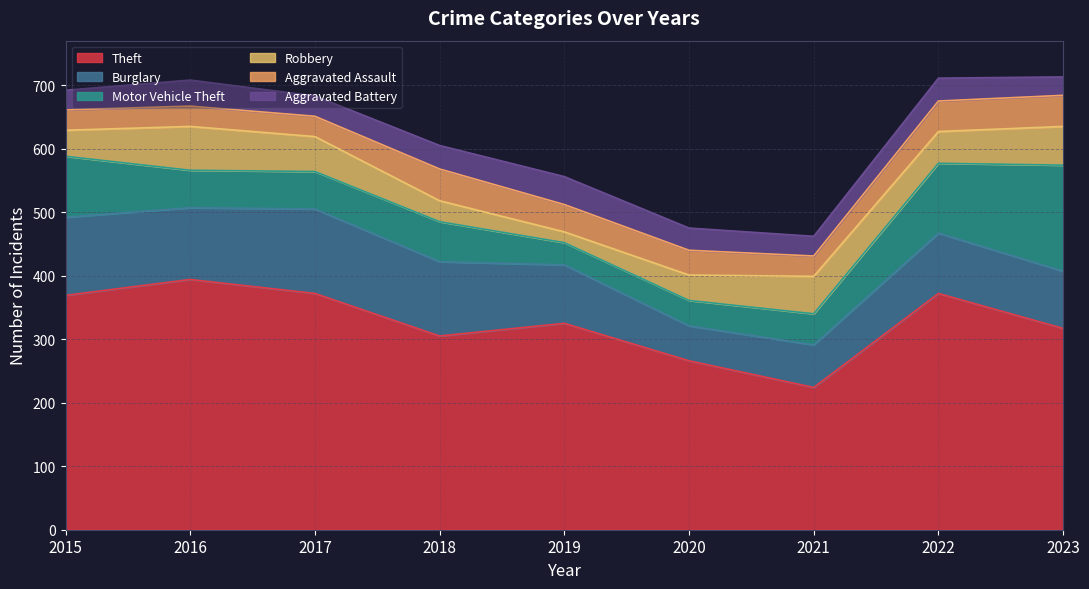

What is the difference between the maximum and minimum values in the Aggravated Battery series?

15